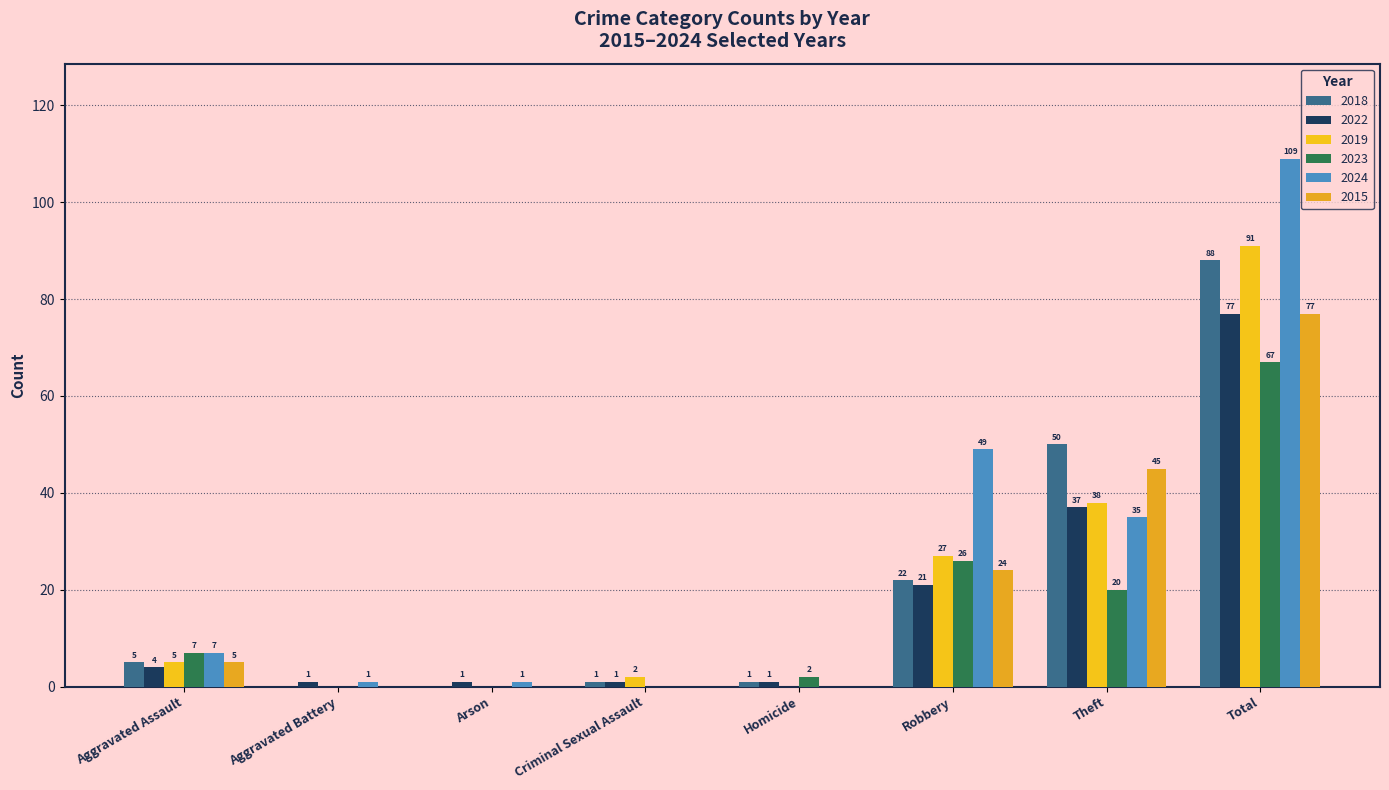

At which label is 2019 closest to 45?

Theft